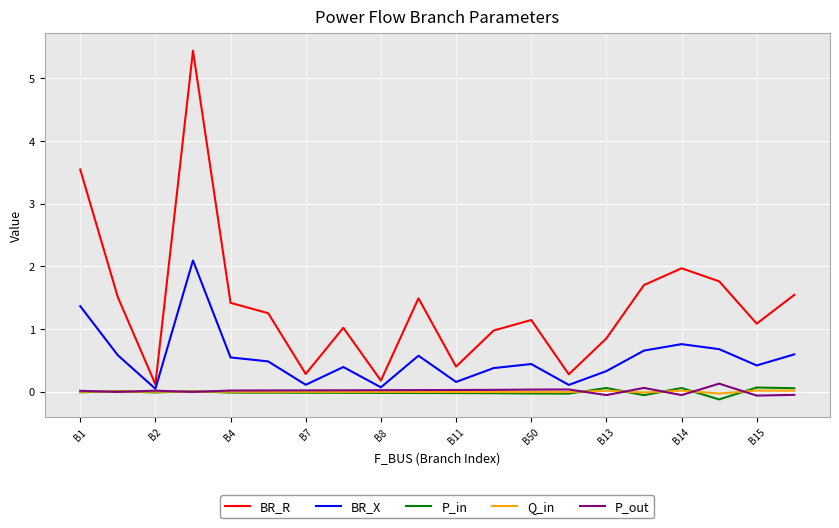

What is the lowest value of the P_out series?

-0.1